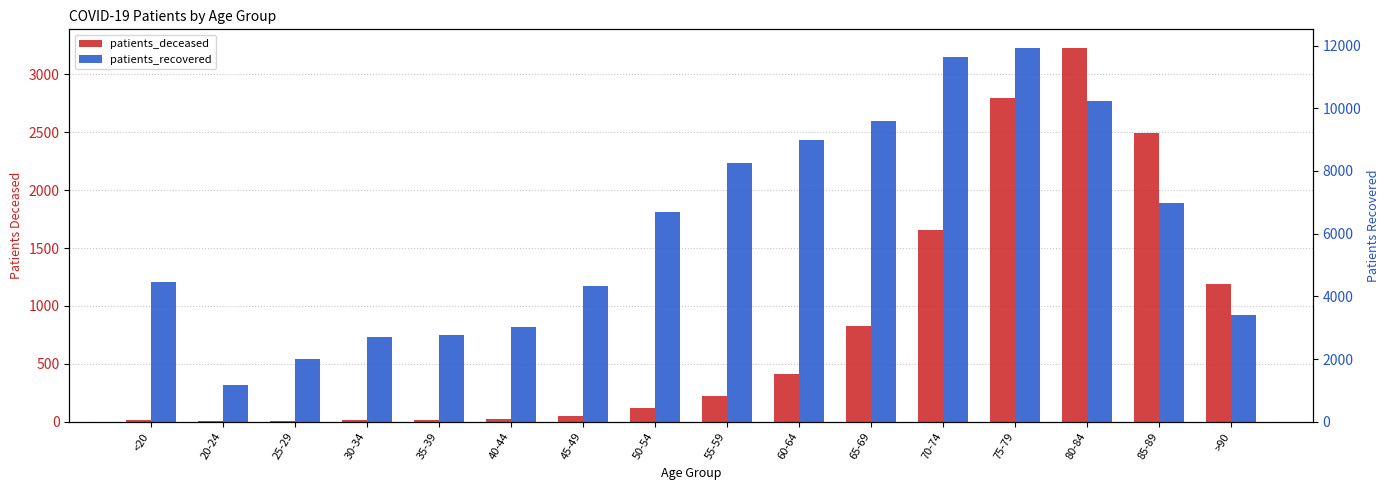

At which category is the sum across all series the highest?

75-79